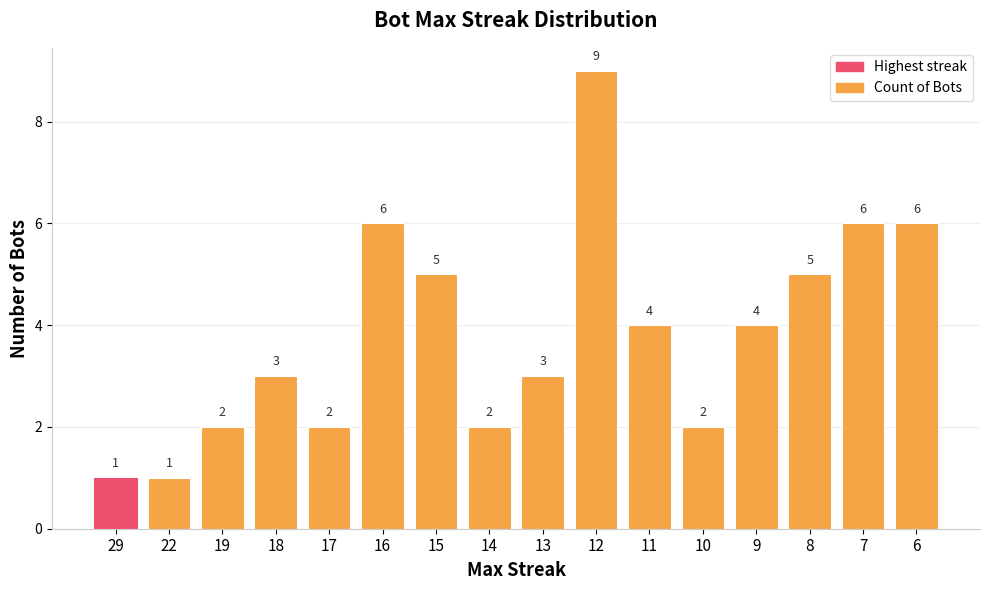

What is the minimum value shown in the chart?

1